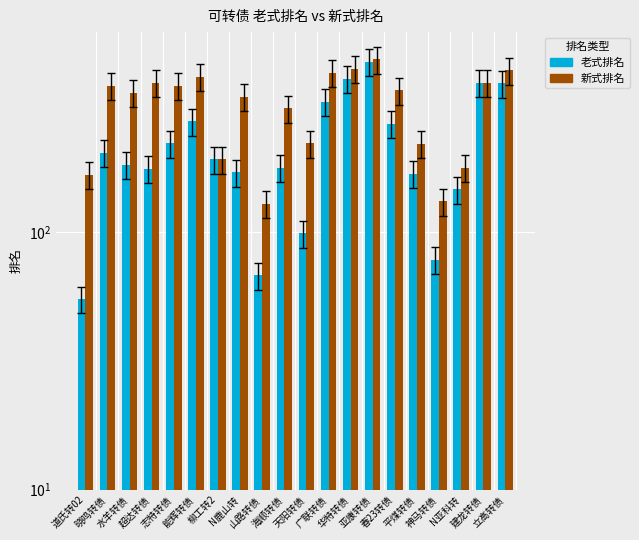

What are all the series names shown in the legend?

老式排名, 新式排名